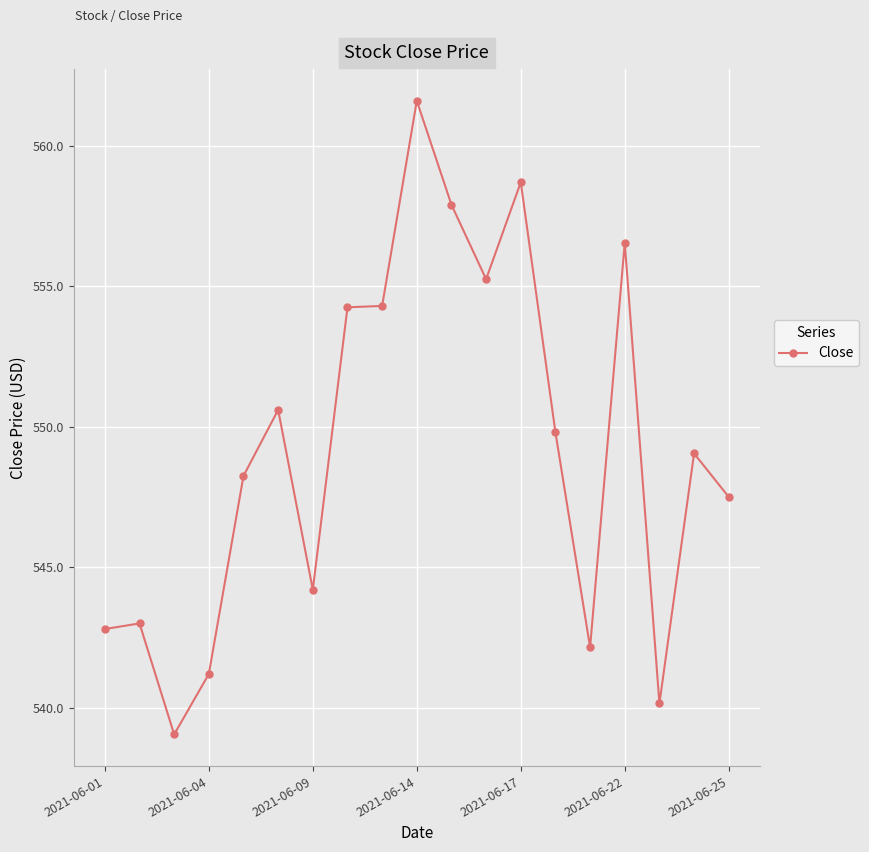

What is the value of the 13th point from the left?

558.7